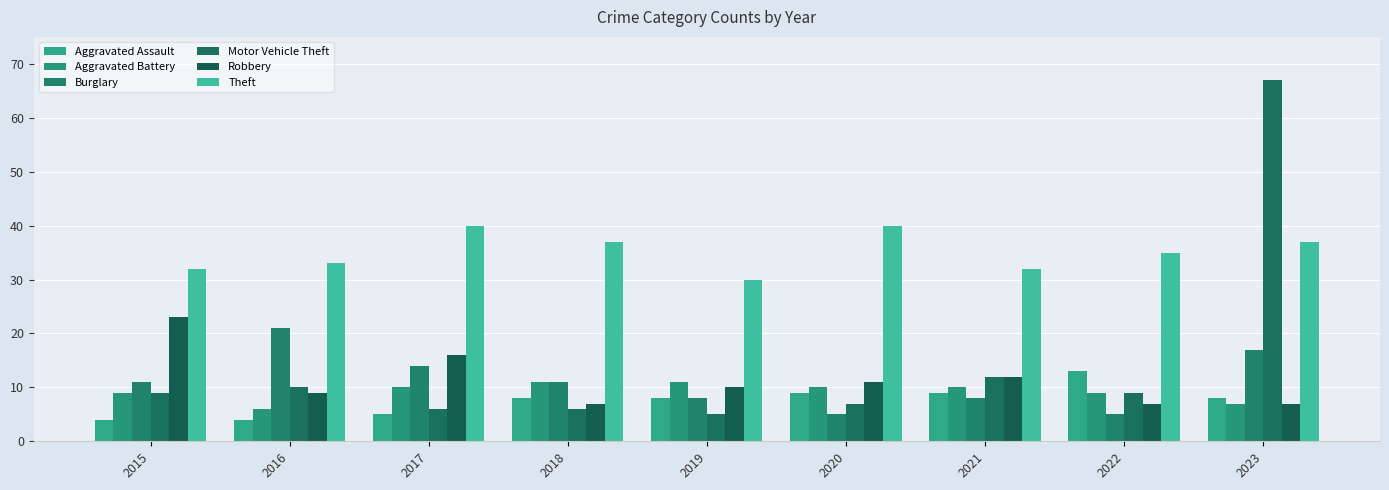

List the series in order of their peak value, highest first.

Motor Vehicle Theft, Theft, Robbery, Burglary, Aggravated Assault, Aggravated Battery